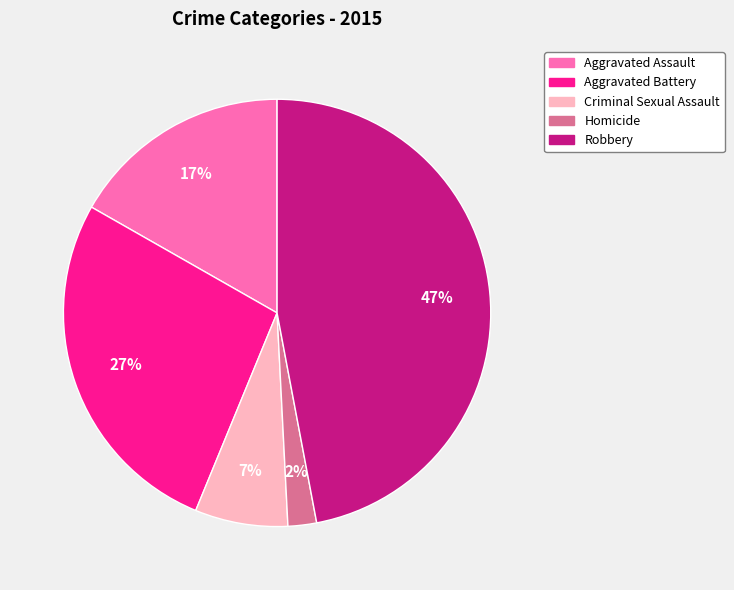

Combined, do Aggravated Assault and Criminal Sexual Assault account for over 50%?

No